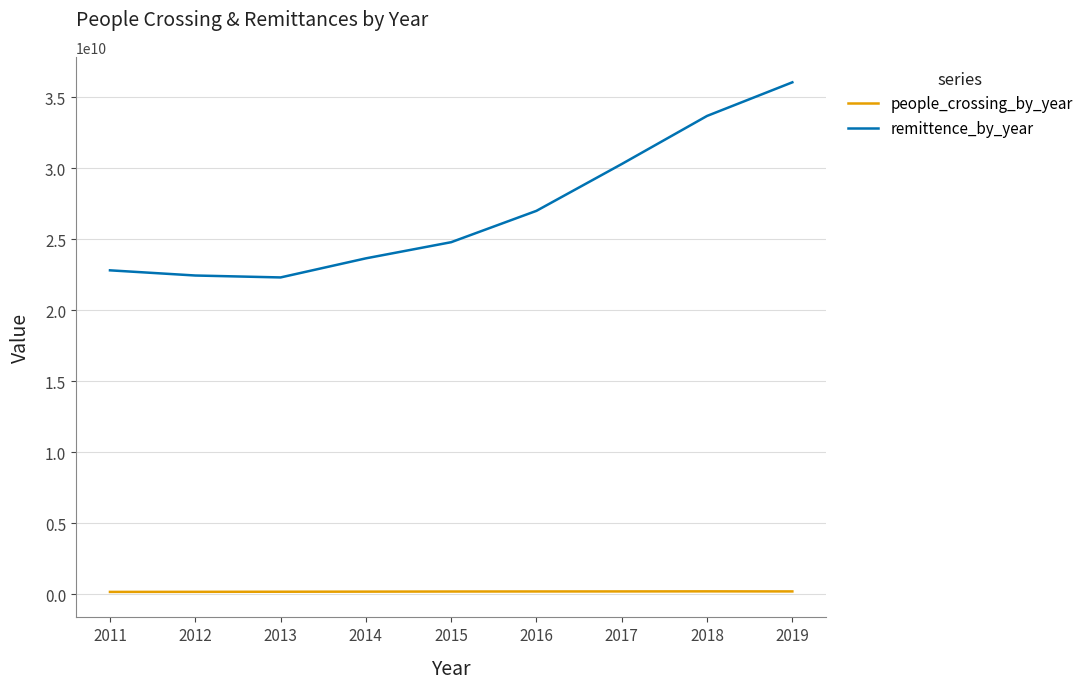

Rank the series by their maximum value, from lowest to highest.

people_crossing_by_year, remittence_by_year